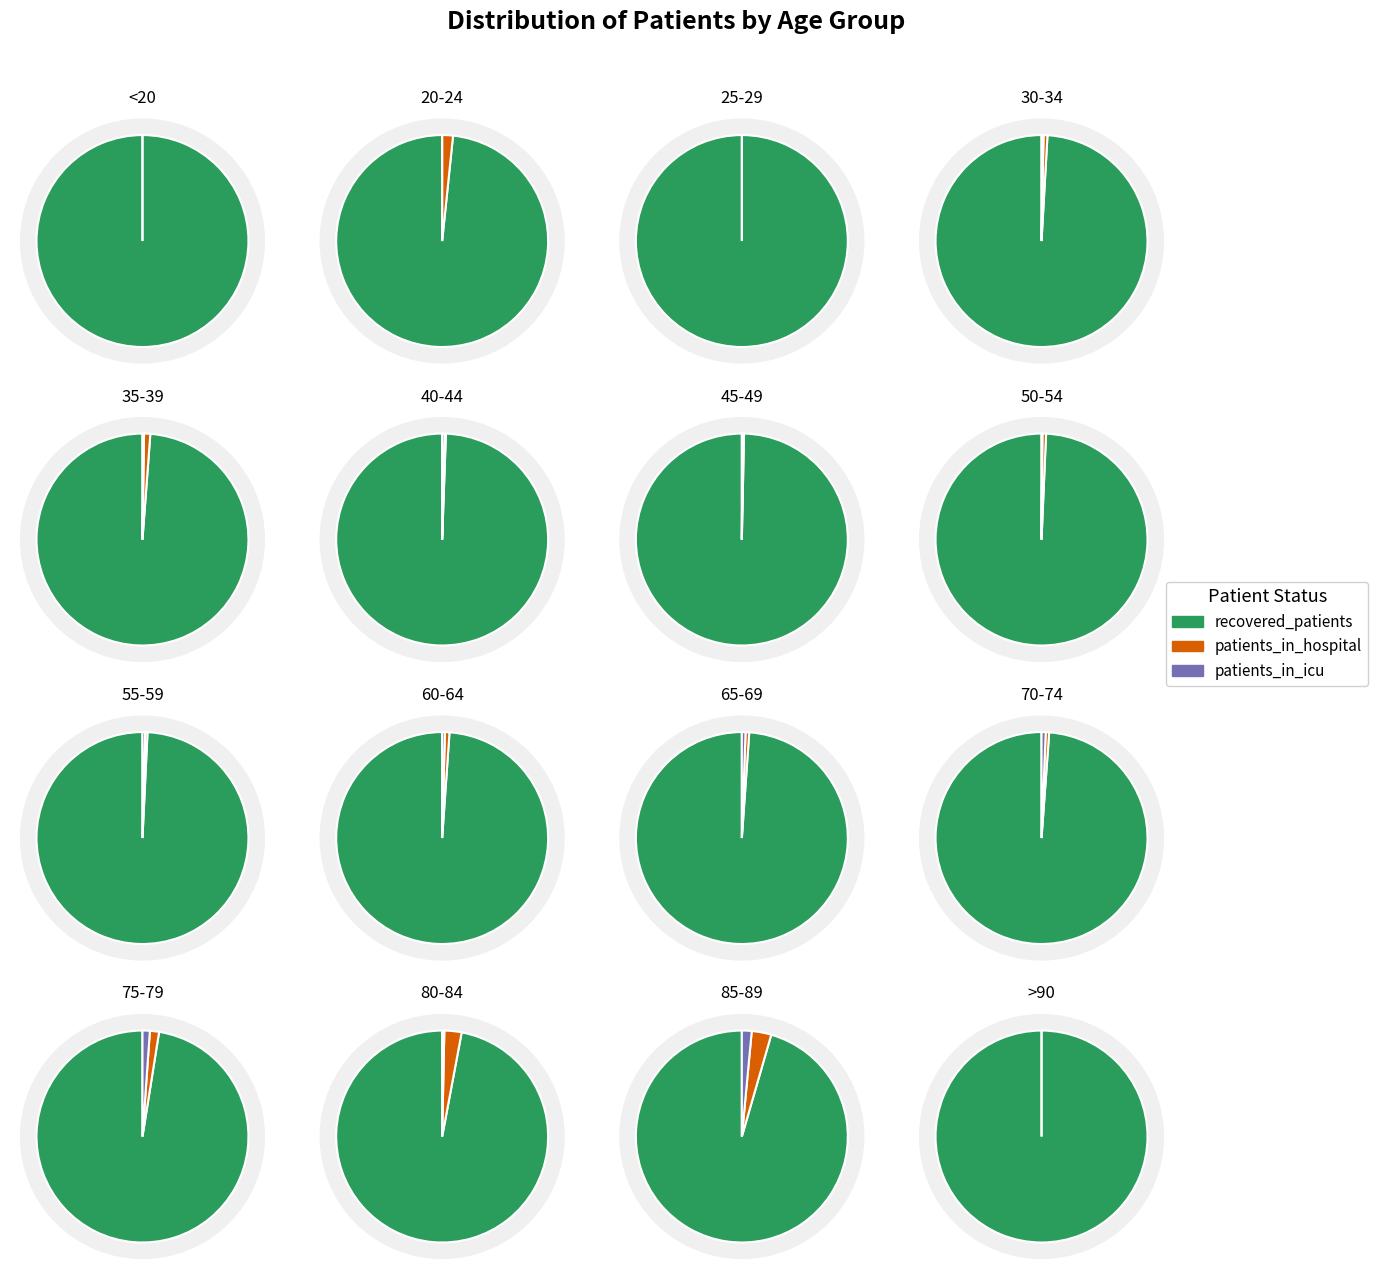

What is the smallest slice in the pie chart?

<20